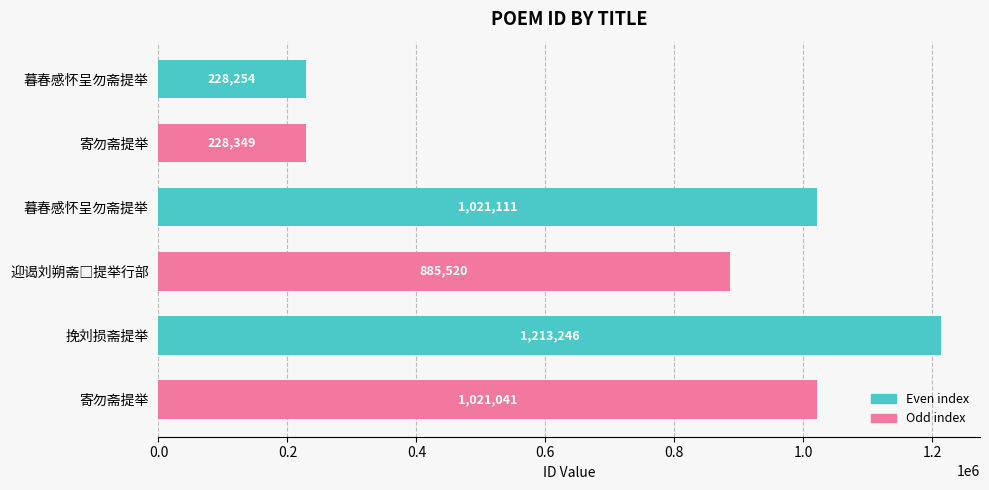

What is the maximum value shown in the chart?

1213246